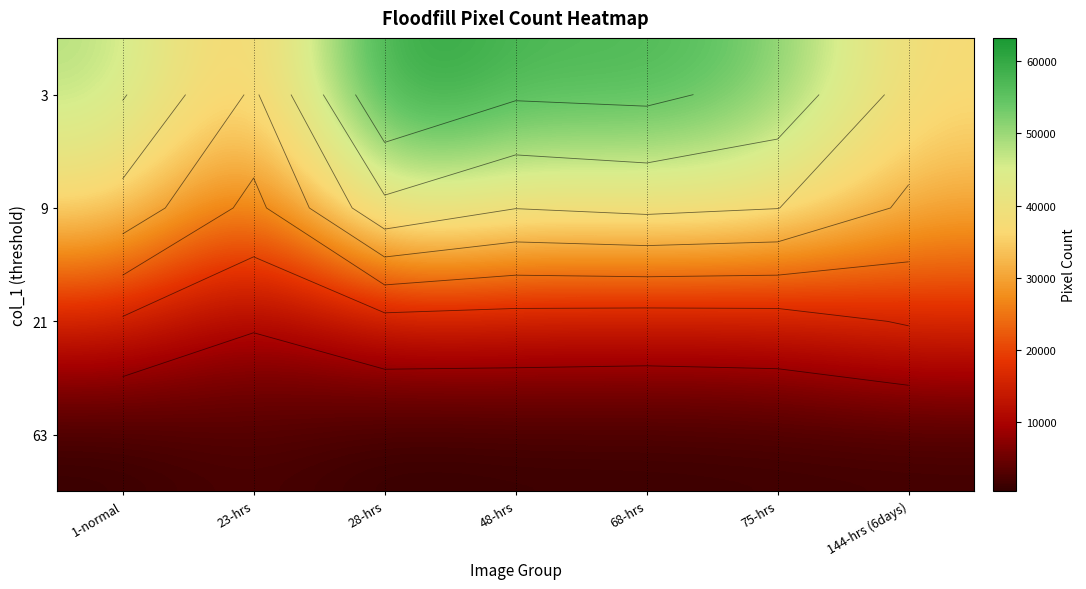

What is the sum of the 21 values at 68-hrs and 1-normal?

27620